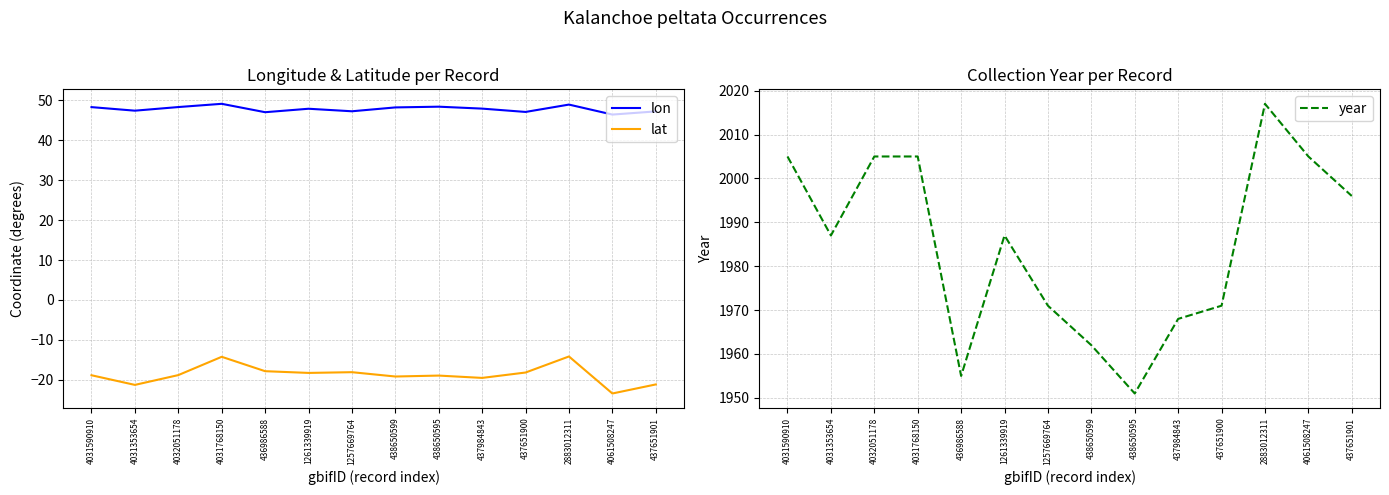

Which series changed the most between 437651900 and 4061508247?

year